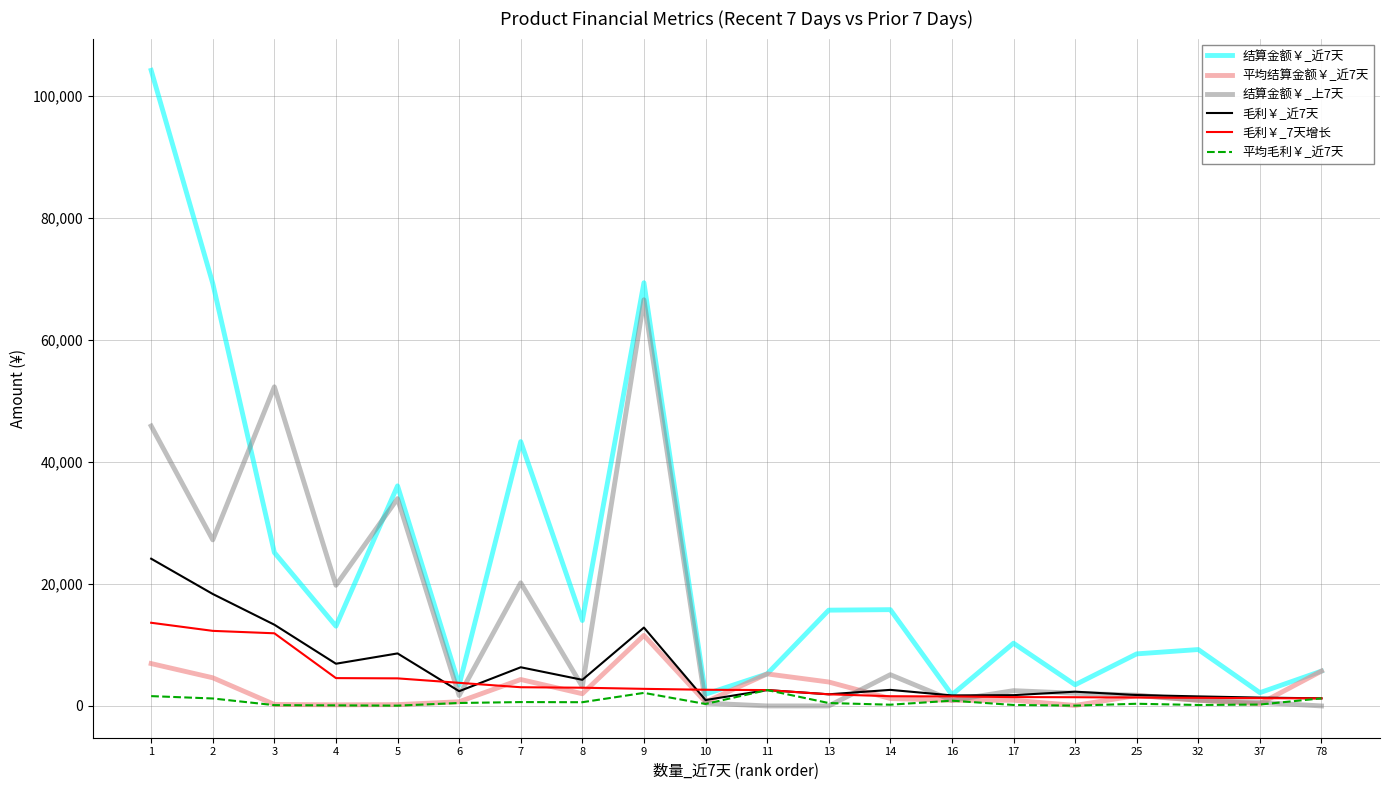

What is the difference between the 毛利￥_近7天 values at 3 and 1?

10821.7